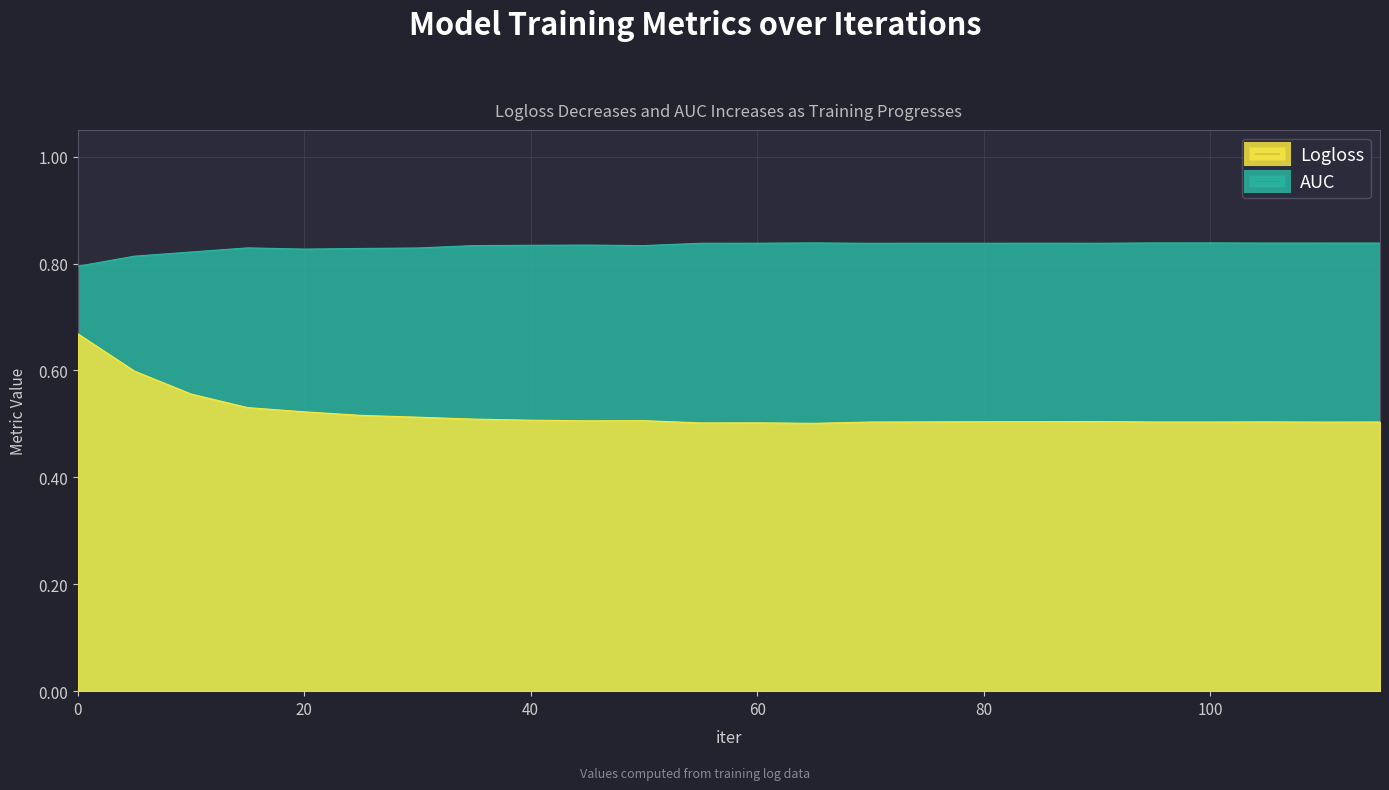

List the series in order of their overall mean, lowest first.

Logloss, AUC